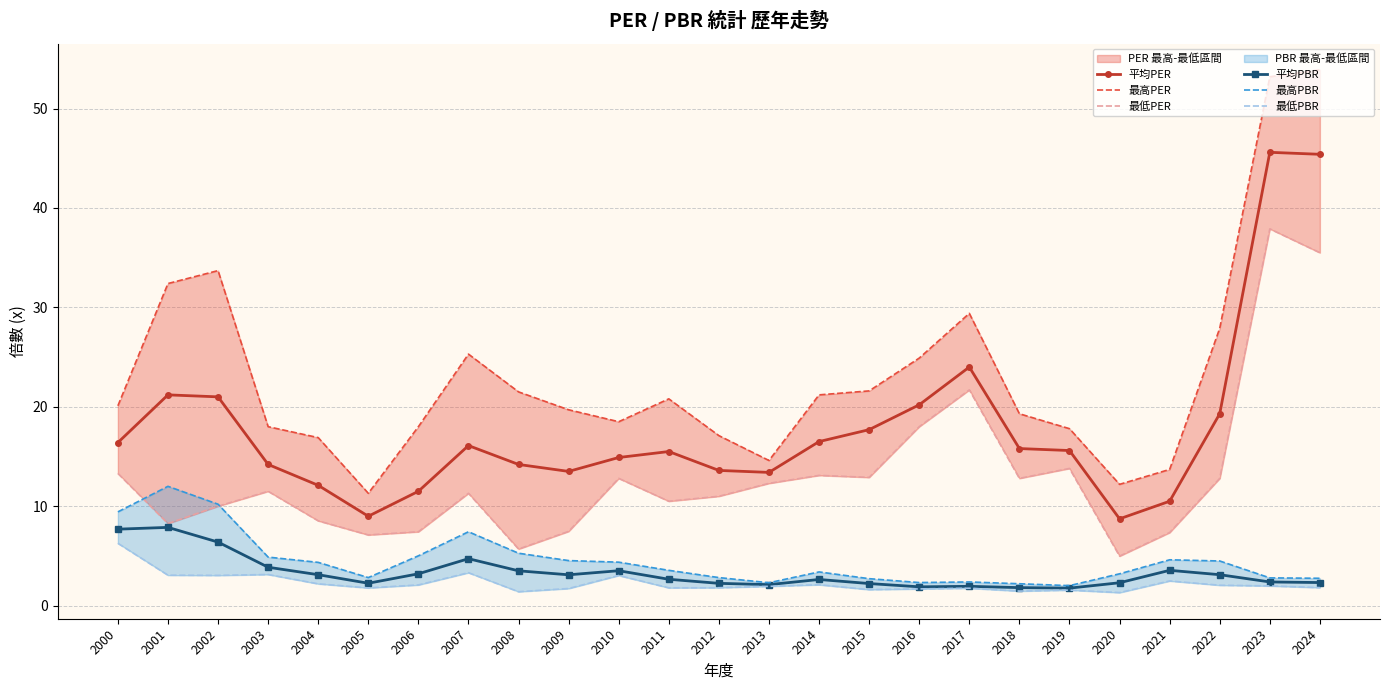

Is this an area chart (filled region under the line)?

No